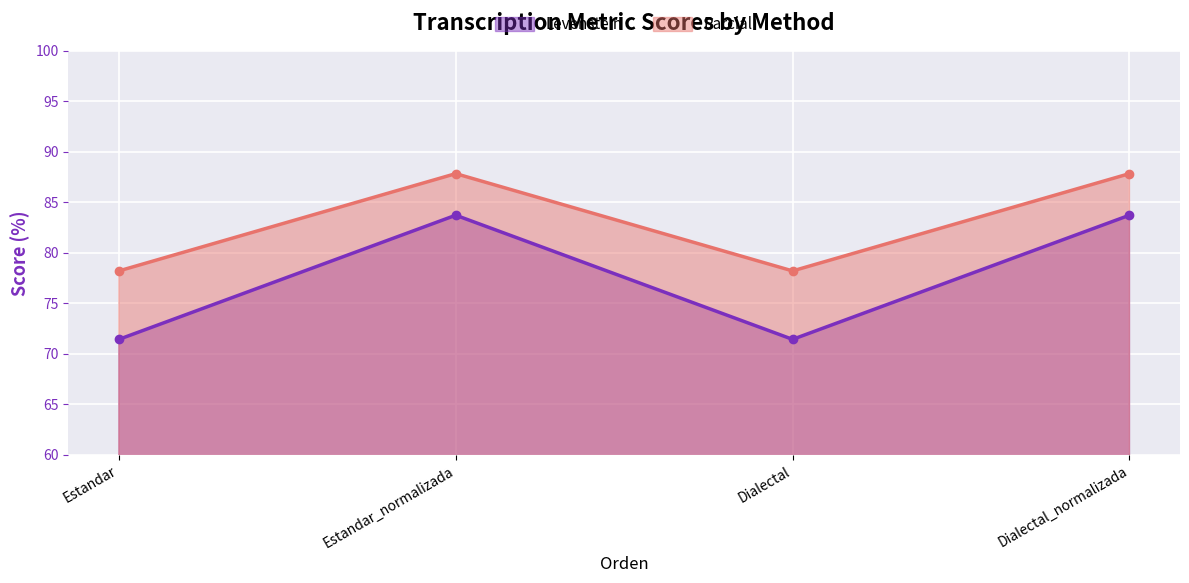

How many interior local peaks does the Levenstein series have?

1